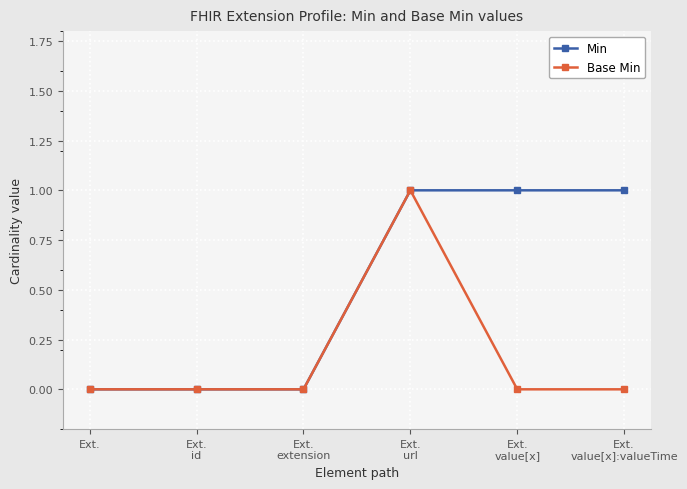

True or false: Min has a value of 0 at Ext..

True